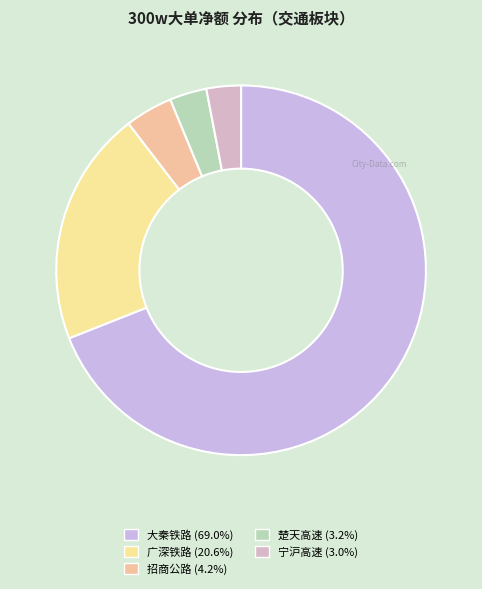

How many slices are in this pie chart?

5